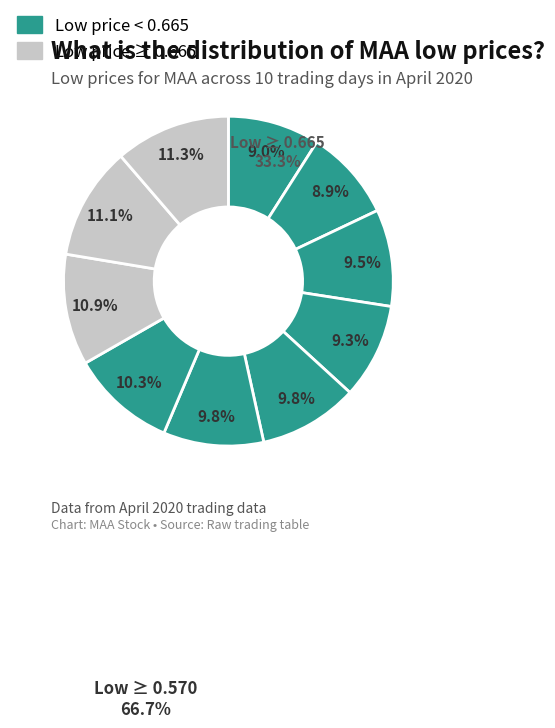

How many slices are in this pie chart?

10